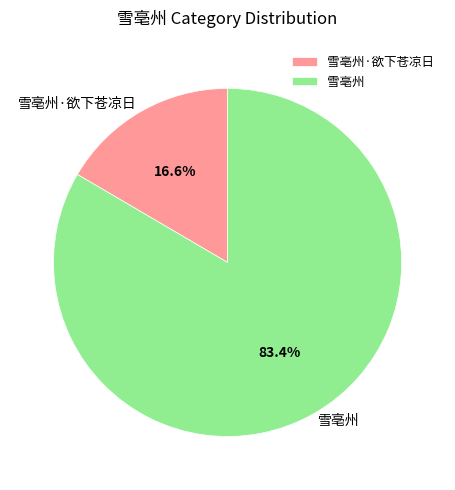

Is there any slice that represents more than half of the pie?

Yes